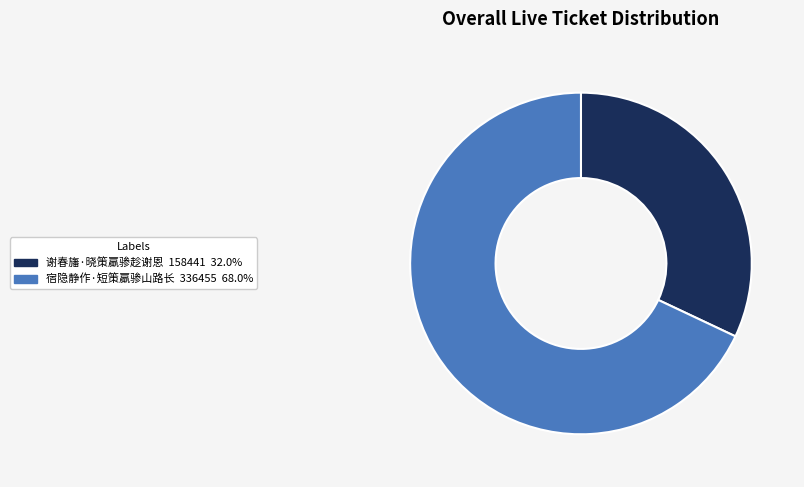

Which has a higher value, 谢春旛·晓策羸骖趁谢恩 or 宿隐静作·短策羸骖山路长?

宿隐静作·短策羸骖山路长